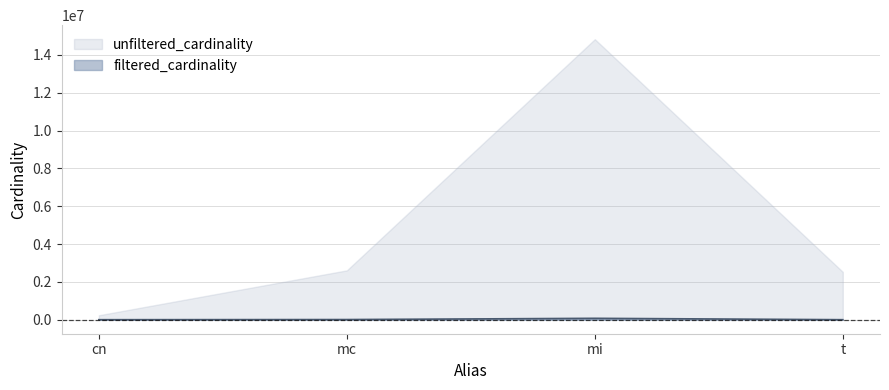

At which category is the sum across all series the highest?

mi